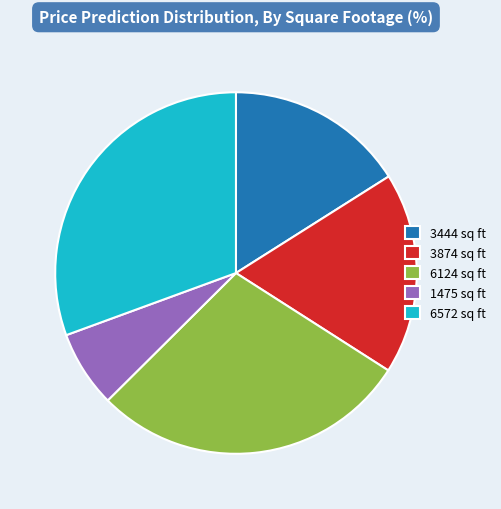

Is it true that 6124 sq ft is 6% of the pie?

False